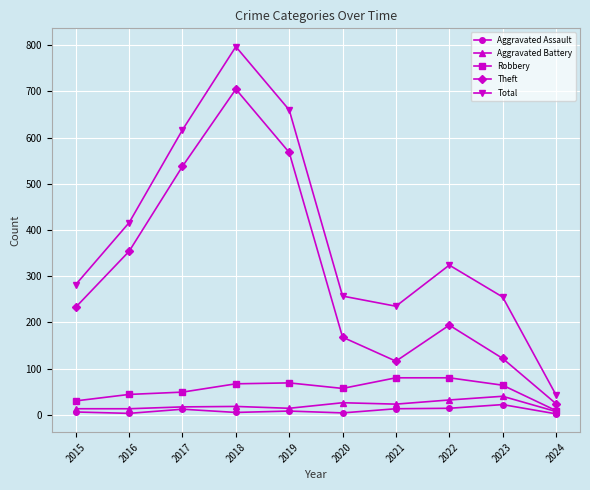

How many values in the Aggravated Assault series are below 8?

5